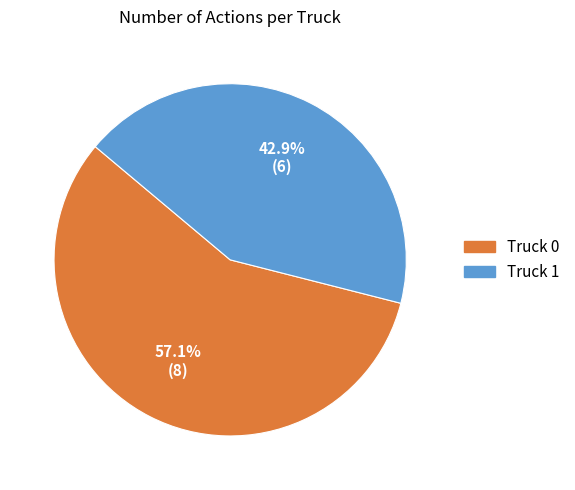

What percentage is NOT represented by Truck 1?

57.1%